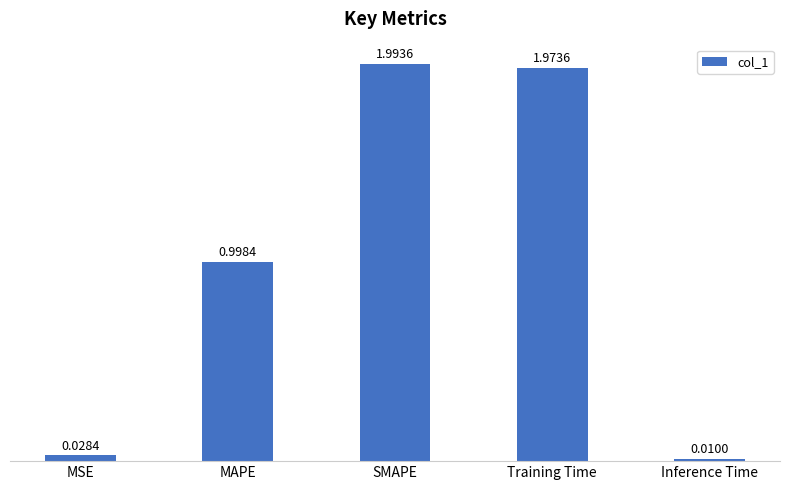

How many distinct data groups are displayed?

1